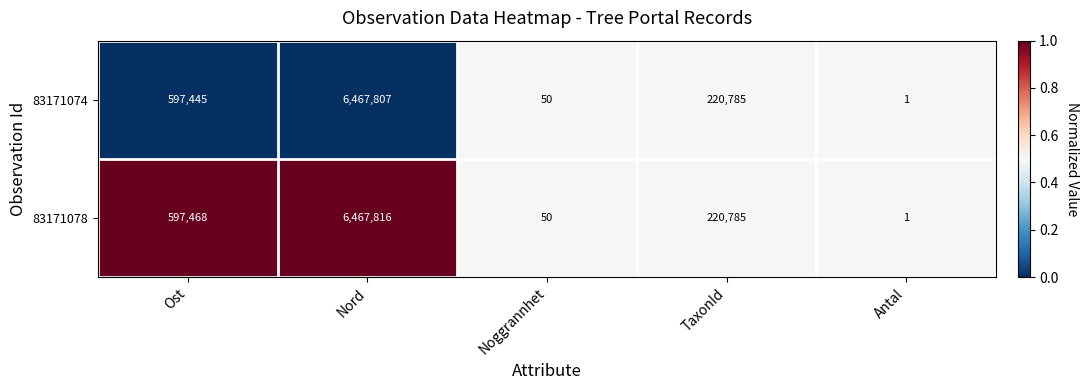

Which series has the largest total across all categories?

83171078